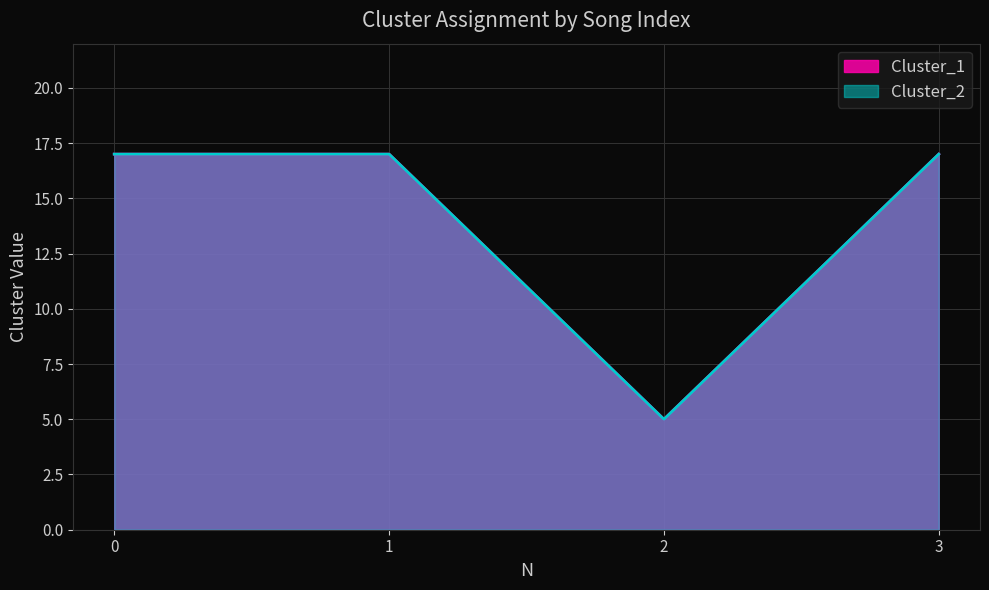

True or false: Cluster_1 has more than 1 points higher than both neighbors.

False